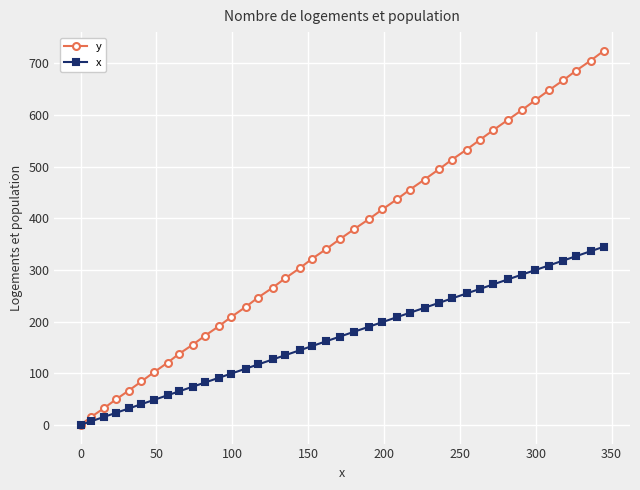

How many values in the x series exceed 170?

20